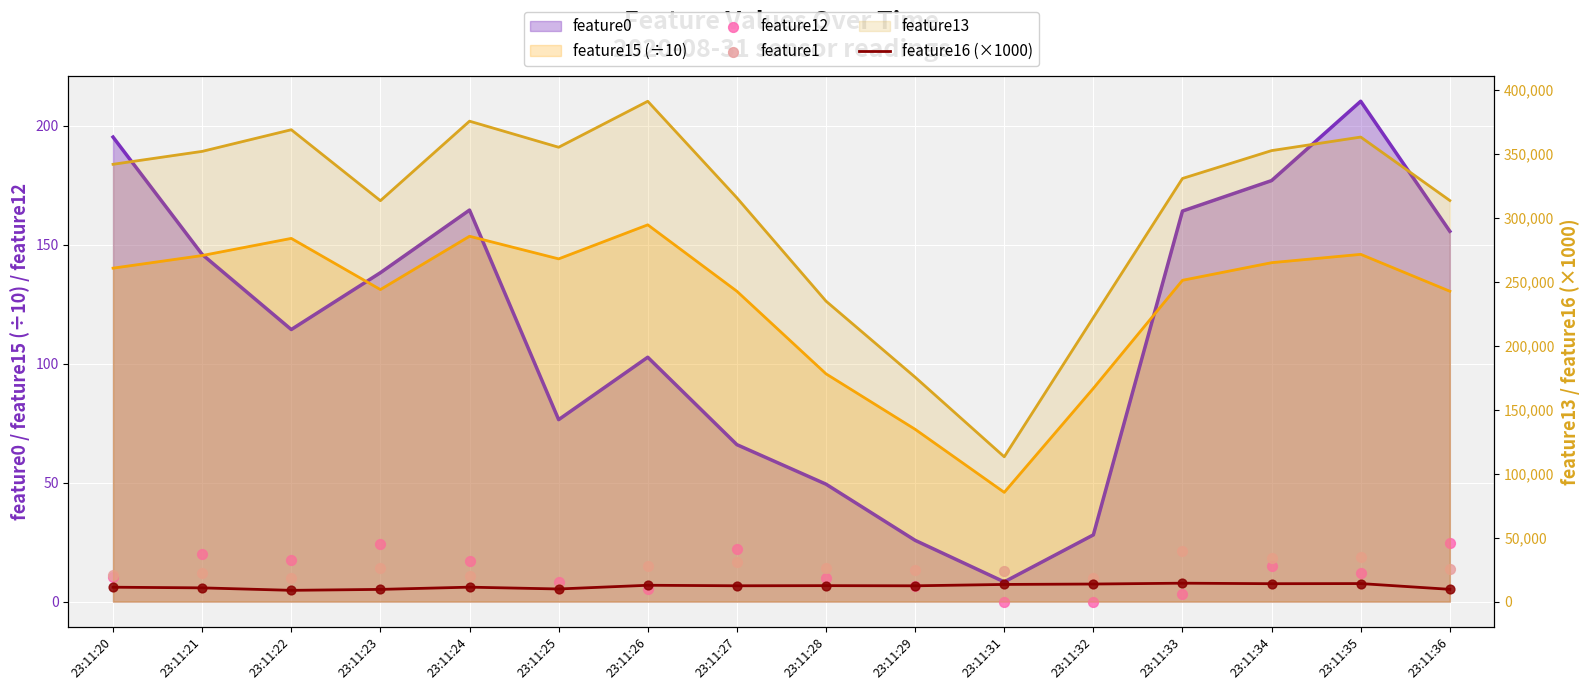

What is the total value across all series at 23:11:29?

12359.8